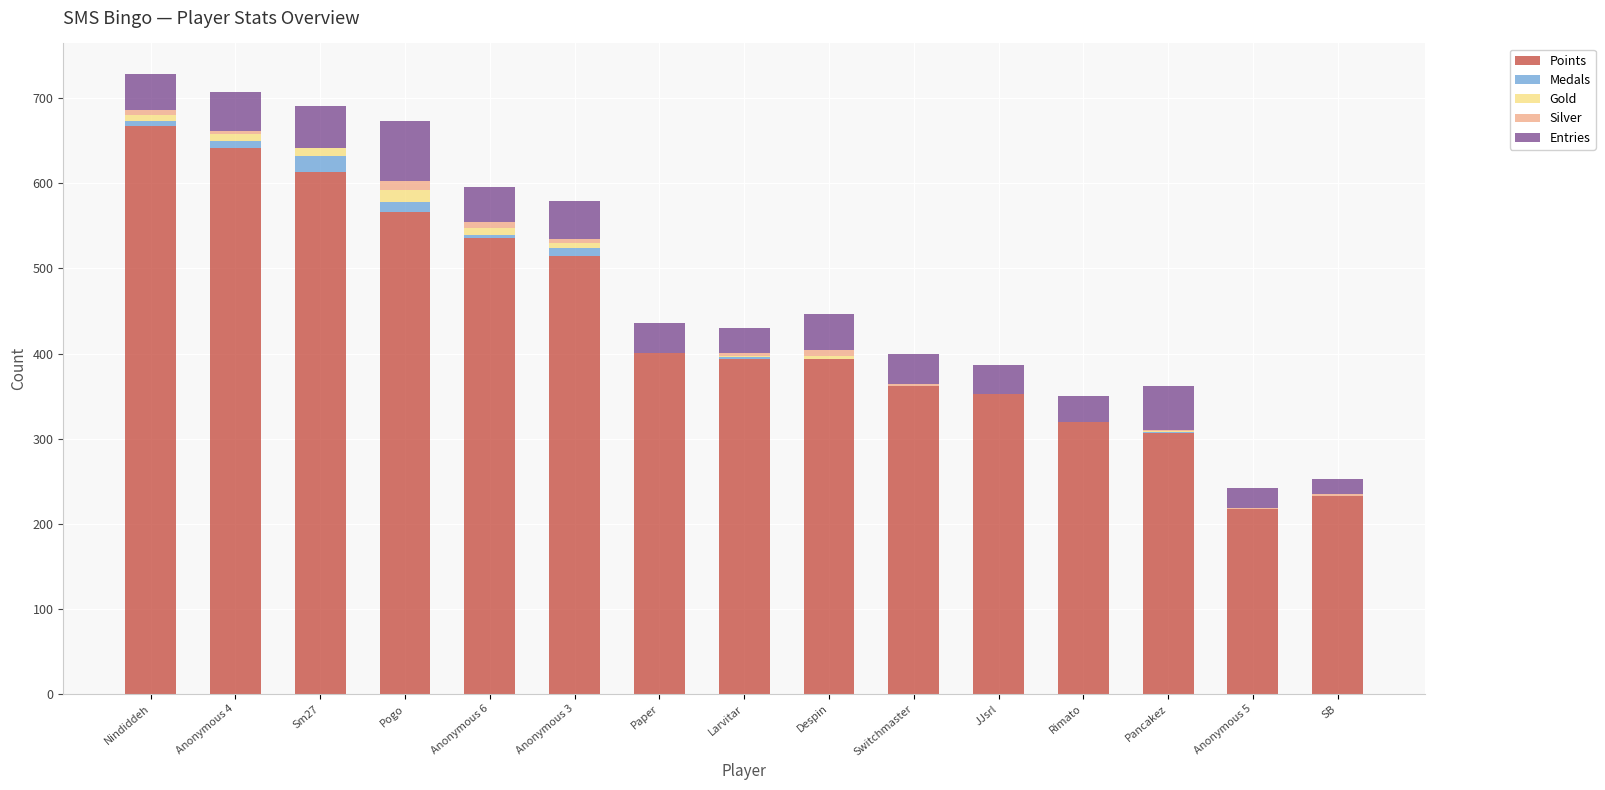

True or false: Points has a value of 233 at SB.

True